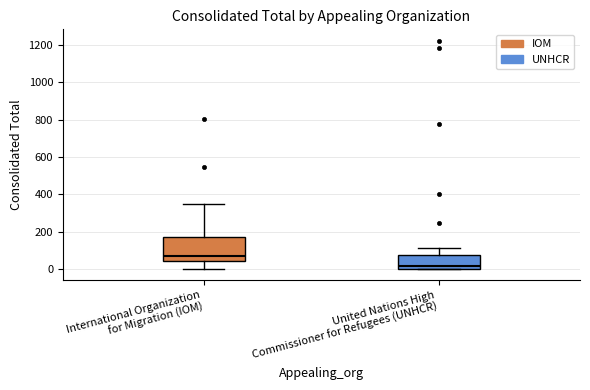

Which box has the highest median line?

International Organization for Migration (IOM)